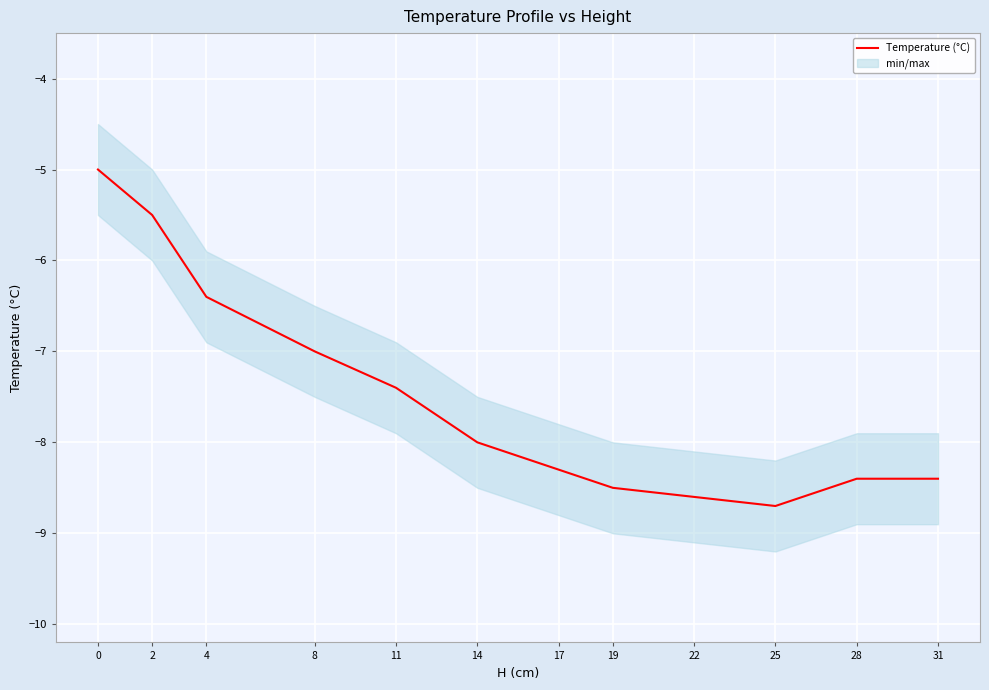

What is the average value?

-7.5